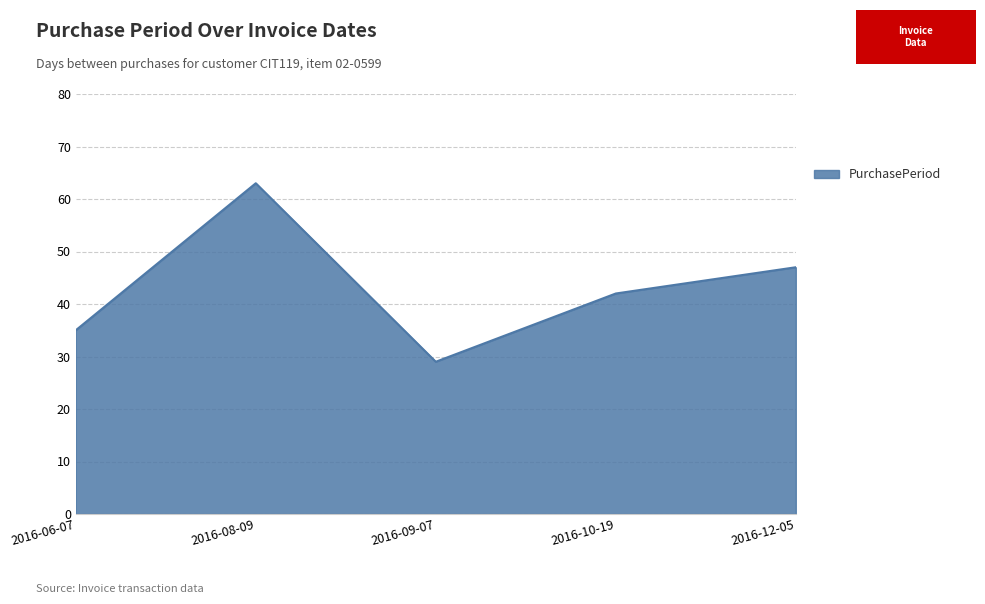

Read the value at 2016-10-19, to the nearest 5.

40